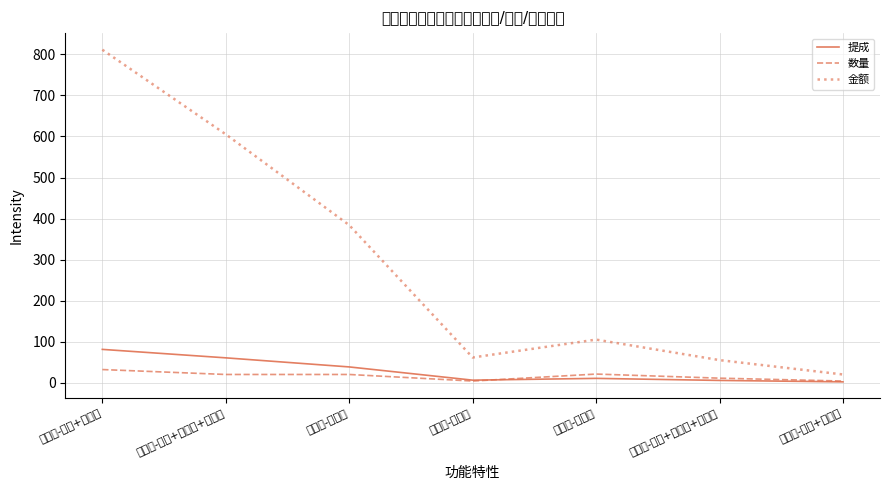

At how many categories does at least one series exceed 319?

3